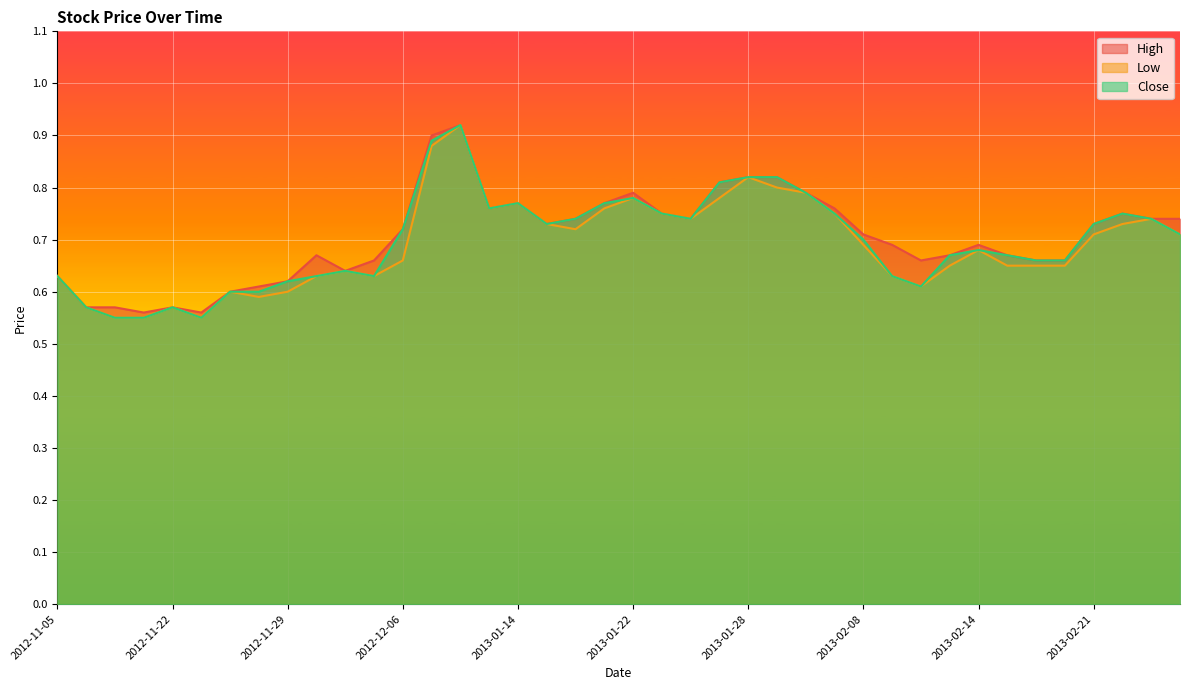

What is the sum of the Low values at 2013-01-23 and 2012-11-27?

1.4